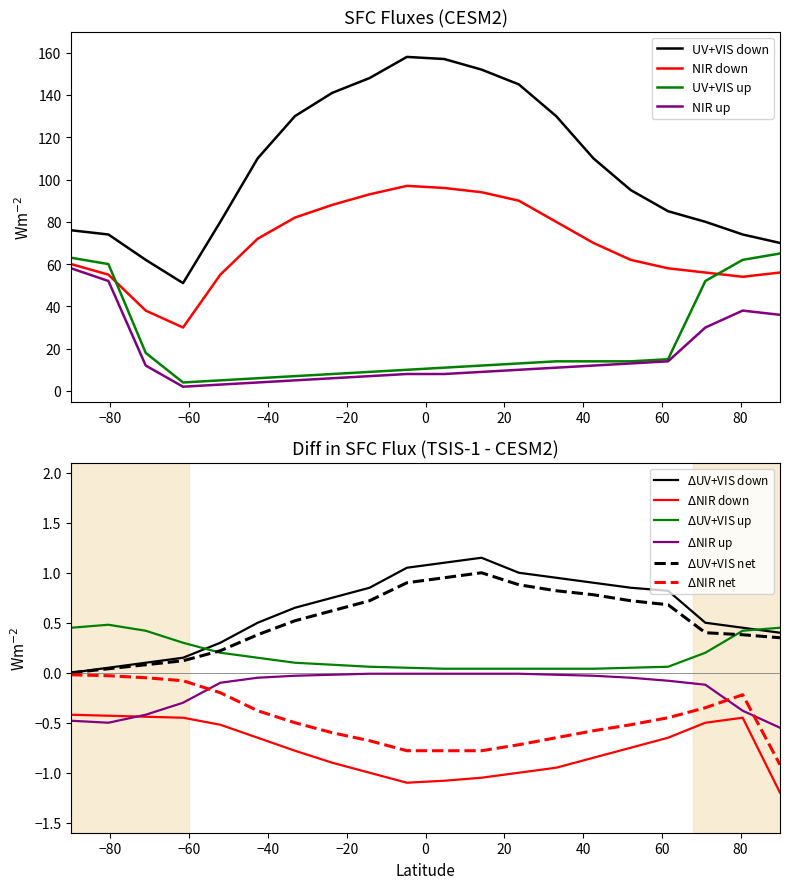

What is the minimum value for UV+VIS down?

51